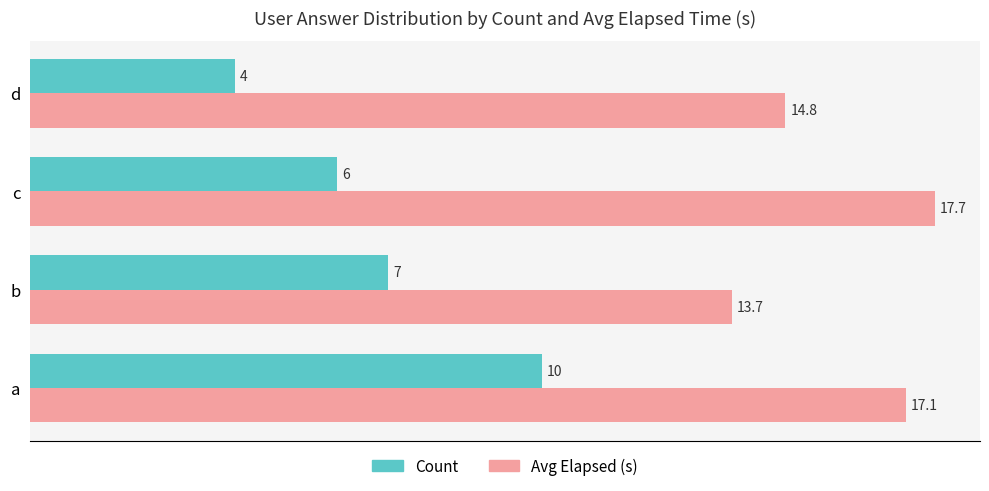

How many distinct data groups are displayed?

2